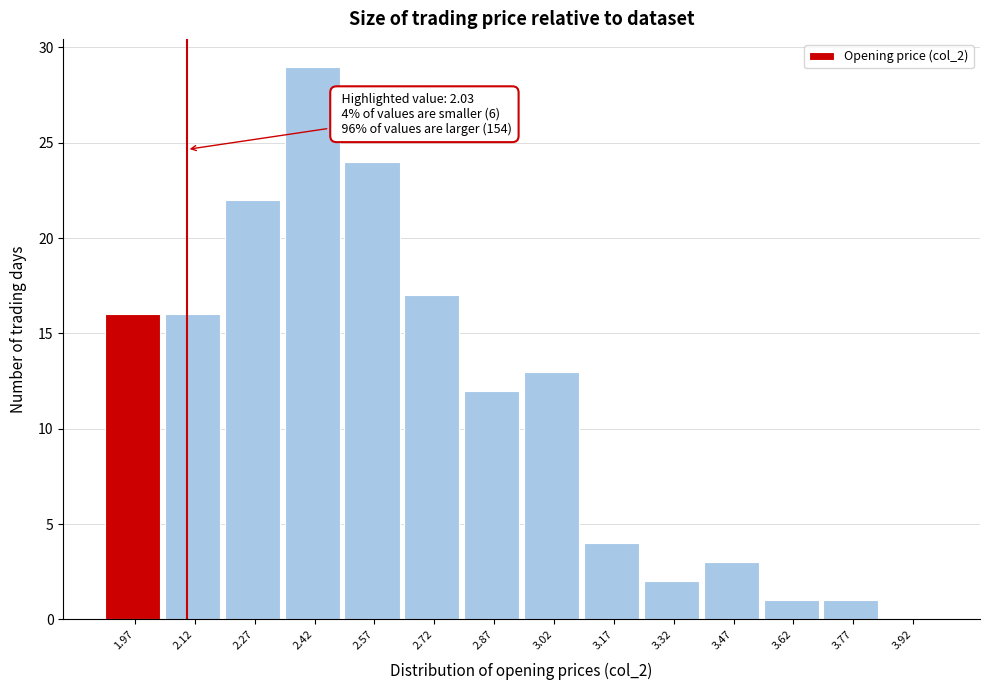

Which range on the x-axis has the tallest bar?

2.35 to 2.50